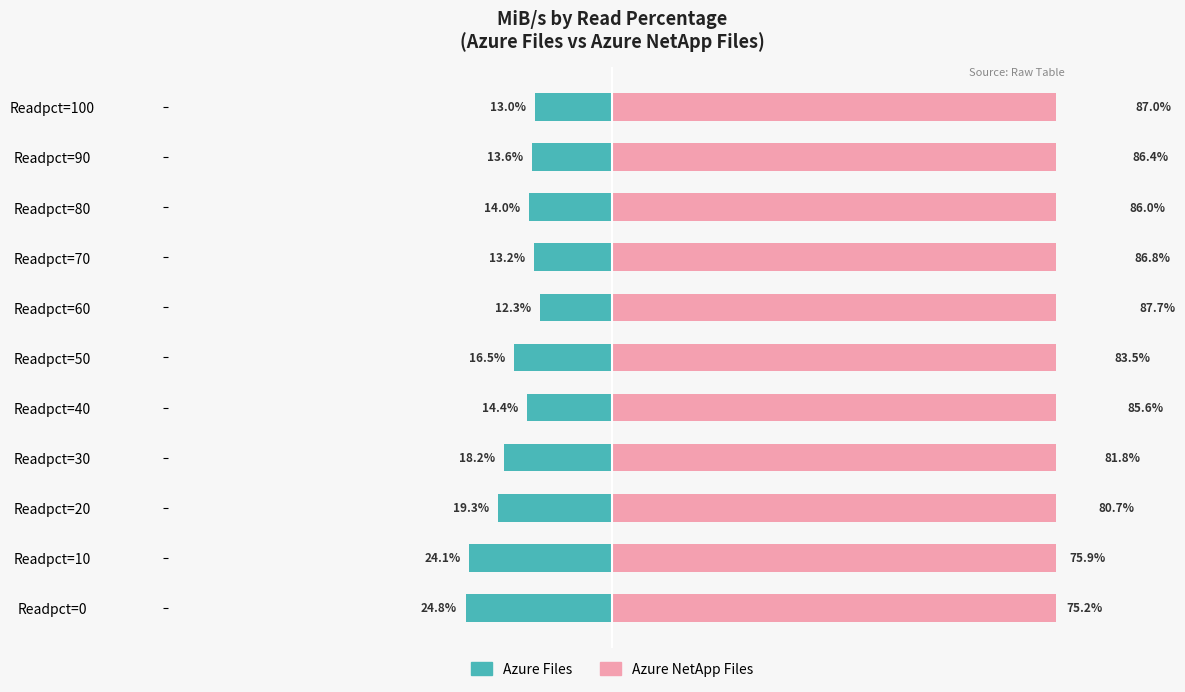

Count the number of categories in the chart.

11